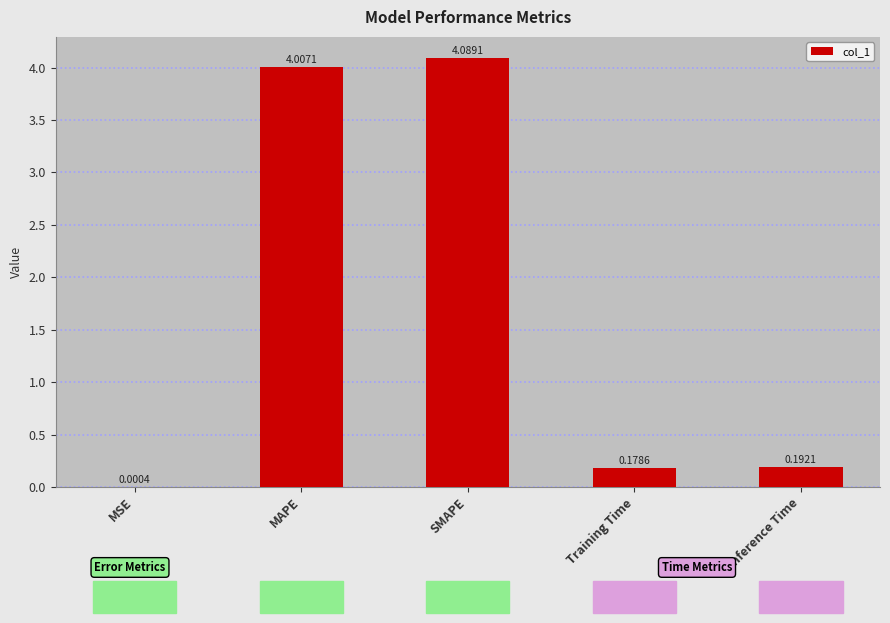

What is the average value?

1.7